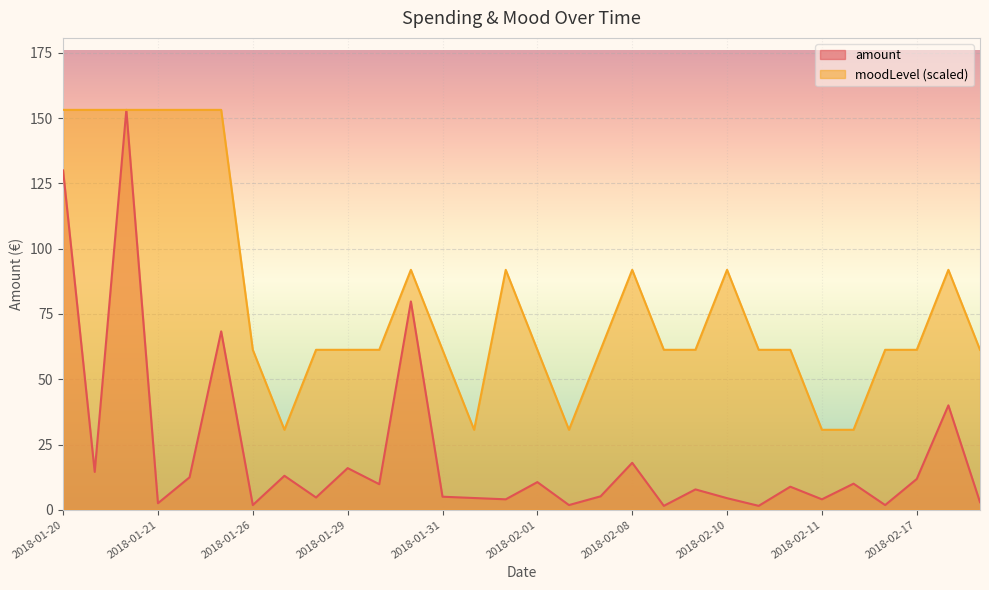

What is the total value across all series at 2018-01-29?

77.2